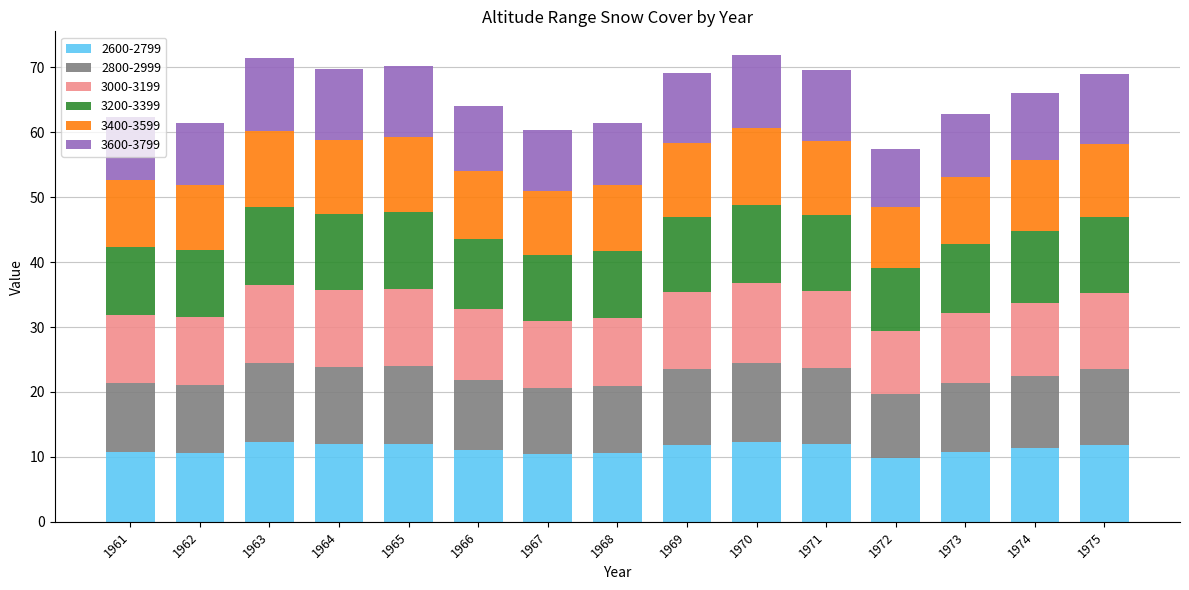

What is the difference between the second highest and second lowest values in the 2600-2799 series?

1.9